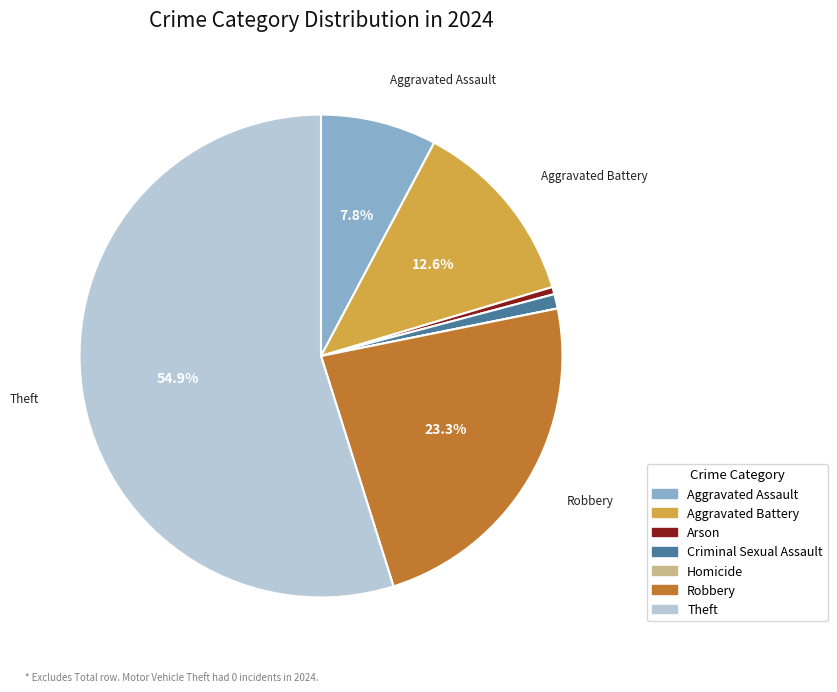

Combined, do Arson and Aggravated Assault account for over 50%?

No